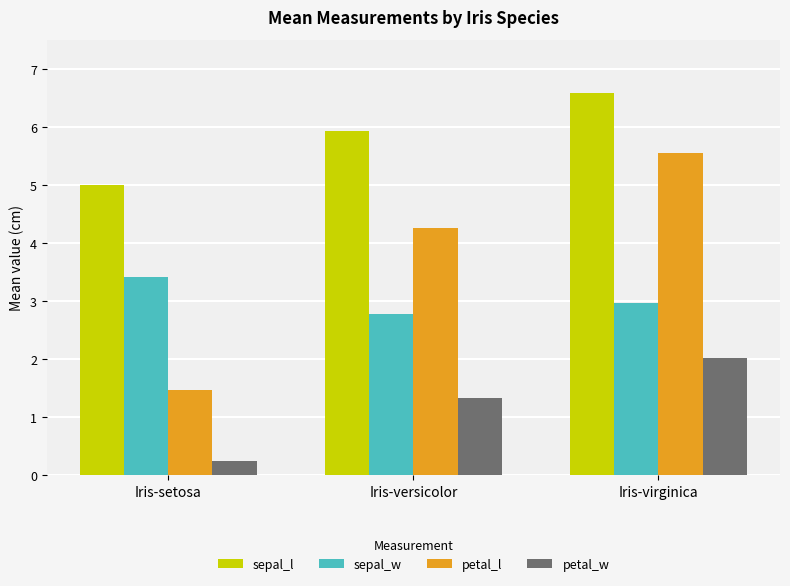

Rank the series by their maximum value, from highest to lowest.

sepal_l, petal_l, sepal_w, petal_w